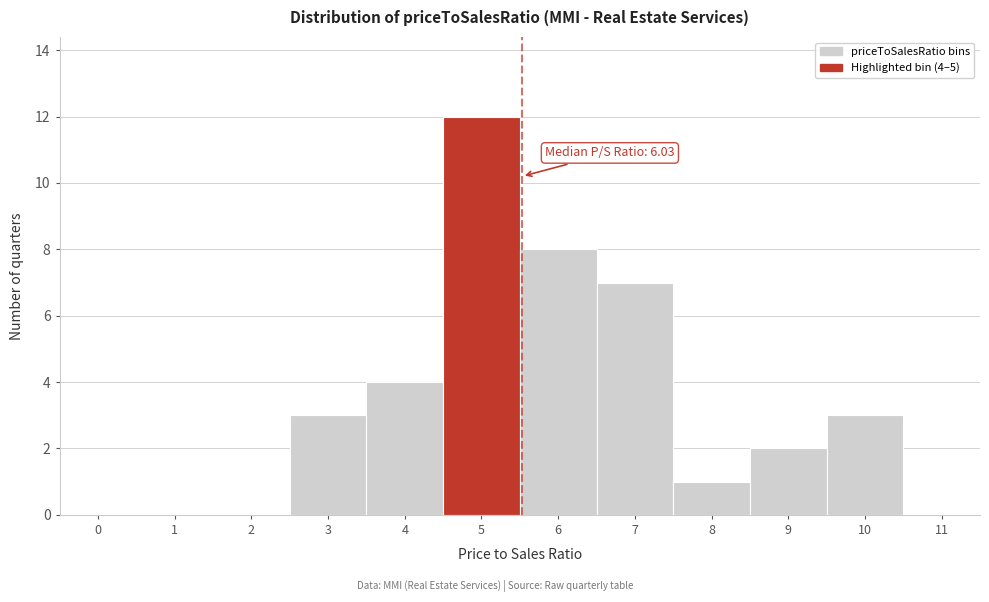

Reading left to right, transcribe all the data shown in this chart.

0=0	1=0	2=0	3=3	4=4	5=12	6=8	7=7	8=1	9=2	10=3	11=0